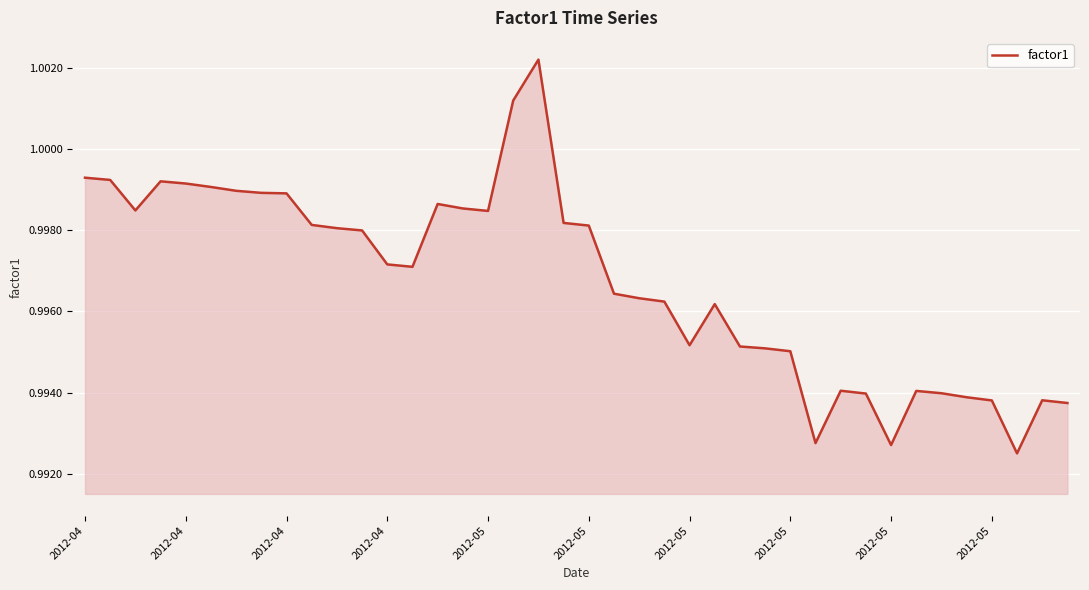

How many points are higher than both their immediate neighbors (excluding endpoints)?

7